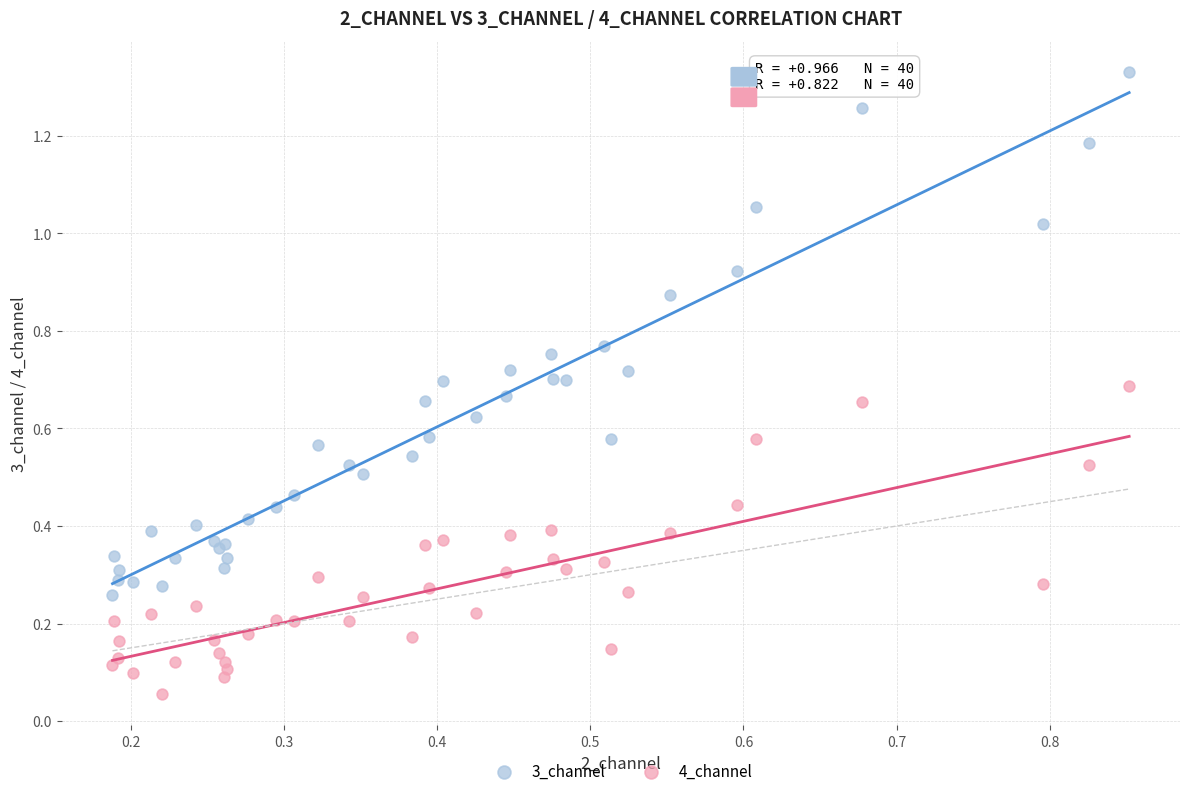

Which series has the largest Y range (max minus min)?

3_channel